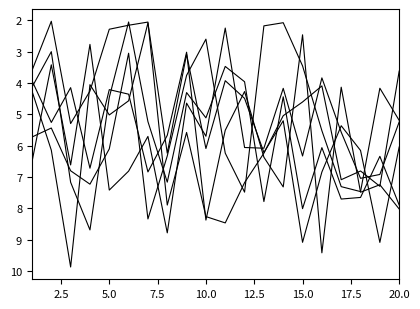

Is this an area chart (filled region under the line)?

No